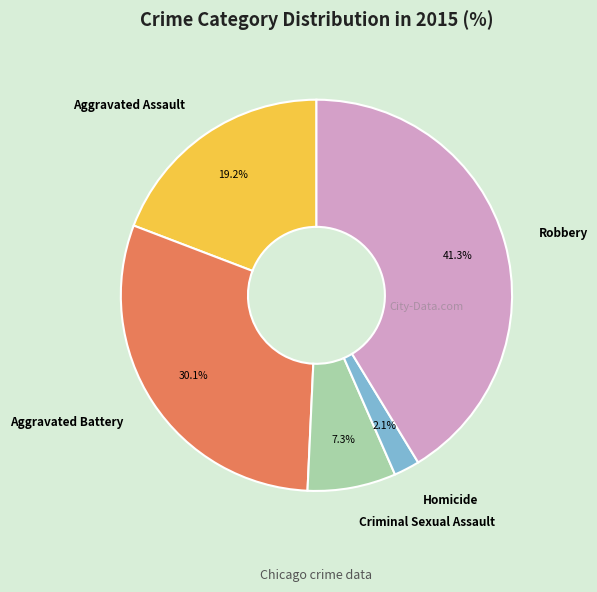

Is it true that Robbery is 41% of the pie?

True